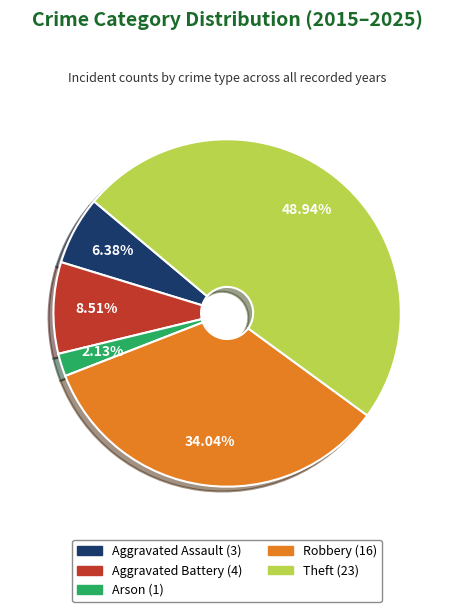

To the nearest percent, what is the difference between the Theft and Arson slice percentages?

47%